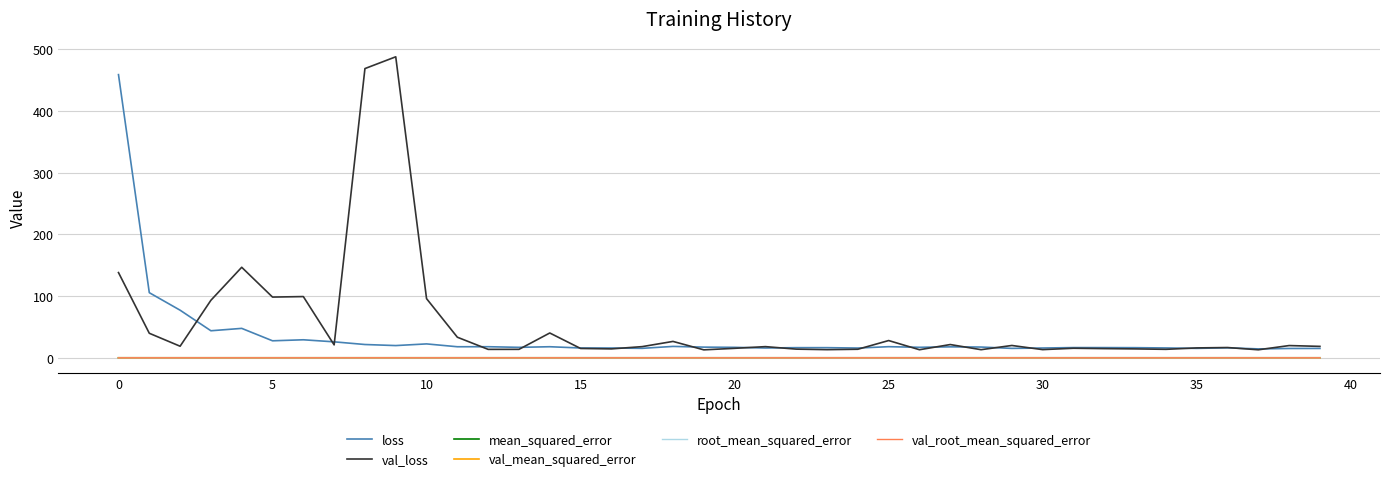

Which series has the largest range (max minus min)?

val_loss